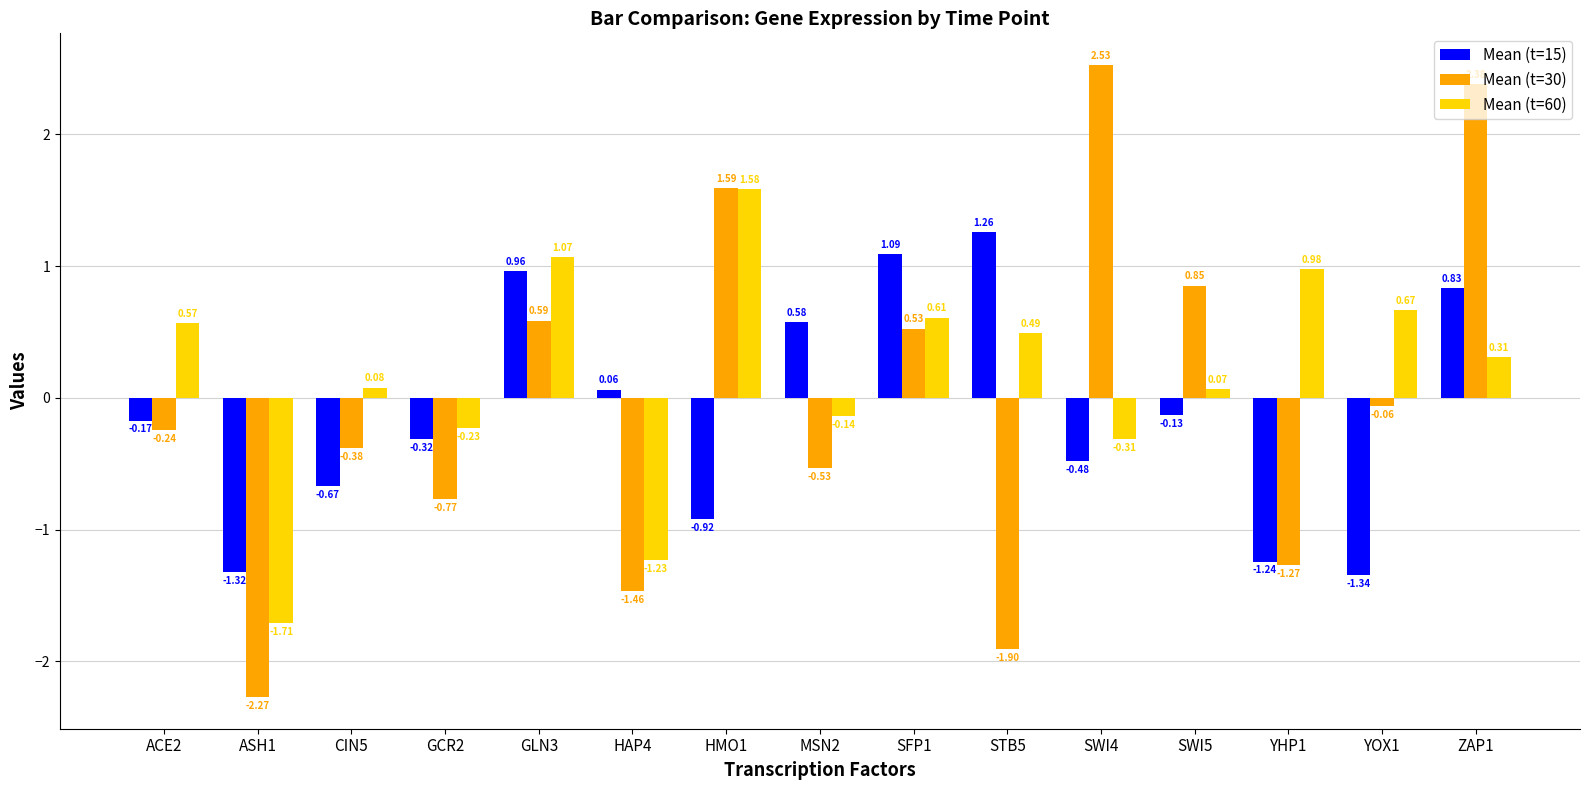

Where is Mean (t=60) nearest to the value 0?

SWI5